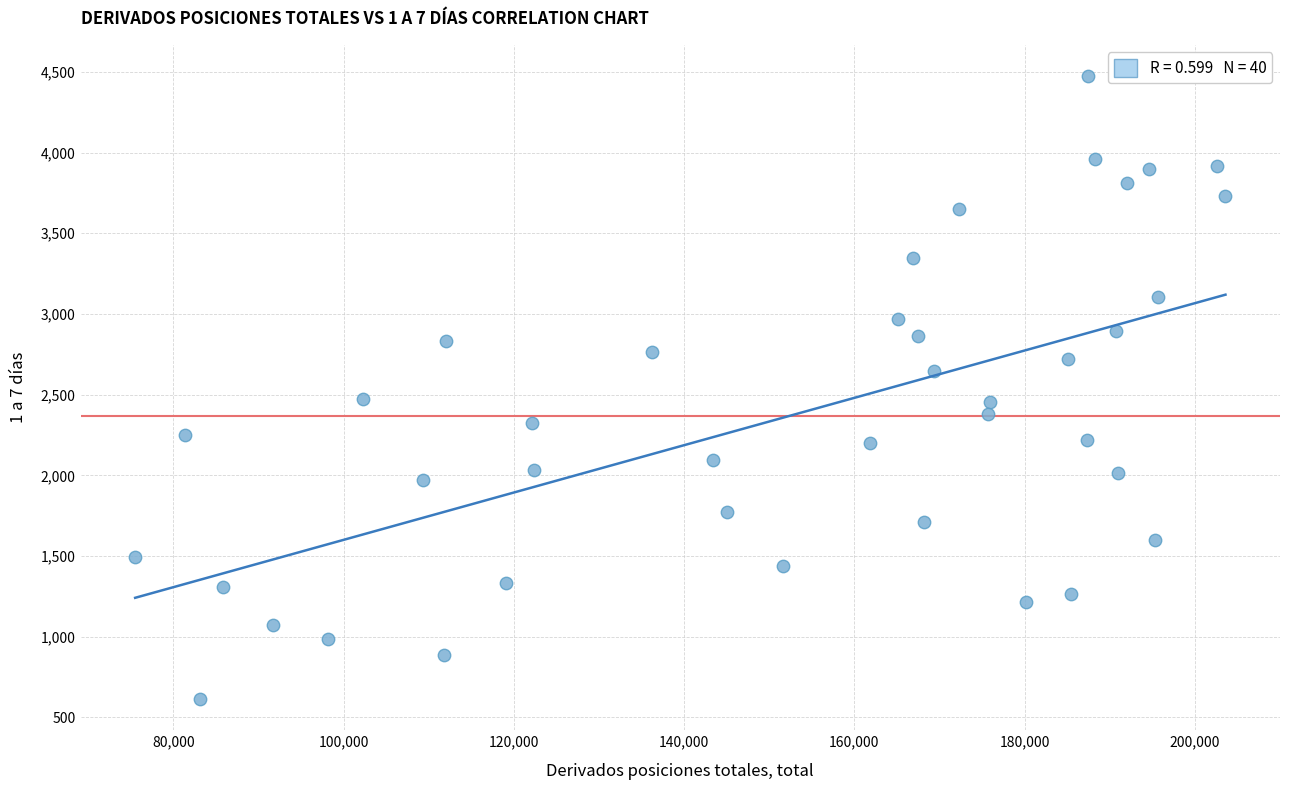

What is the range of X values (max minus min)?

128082